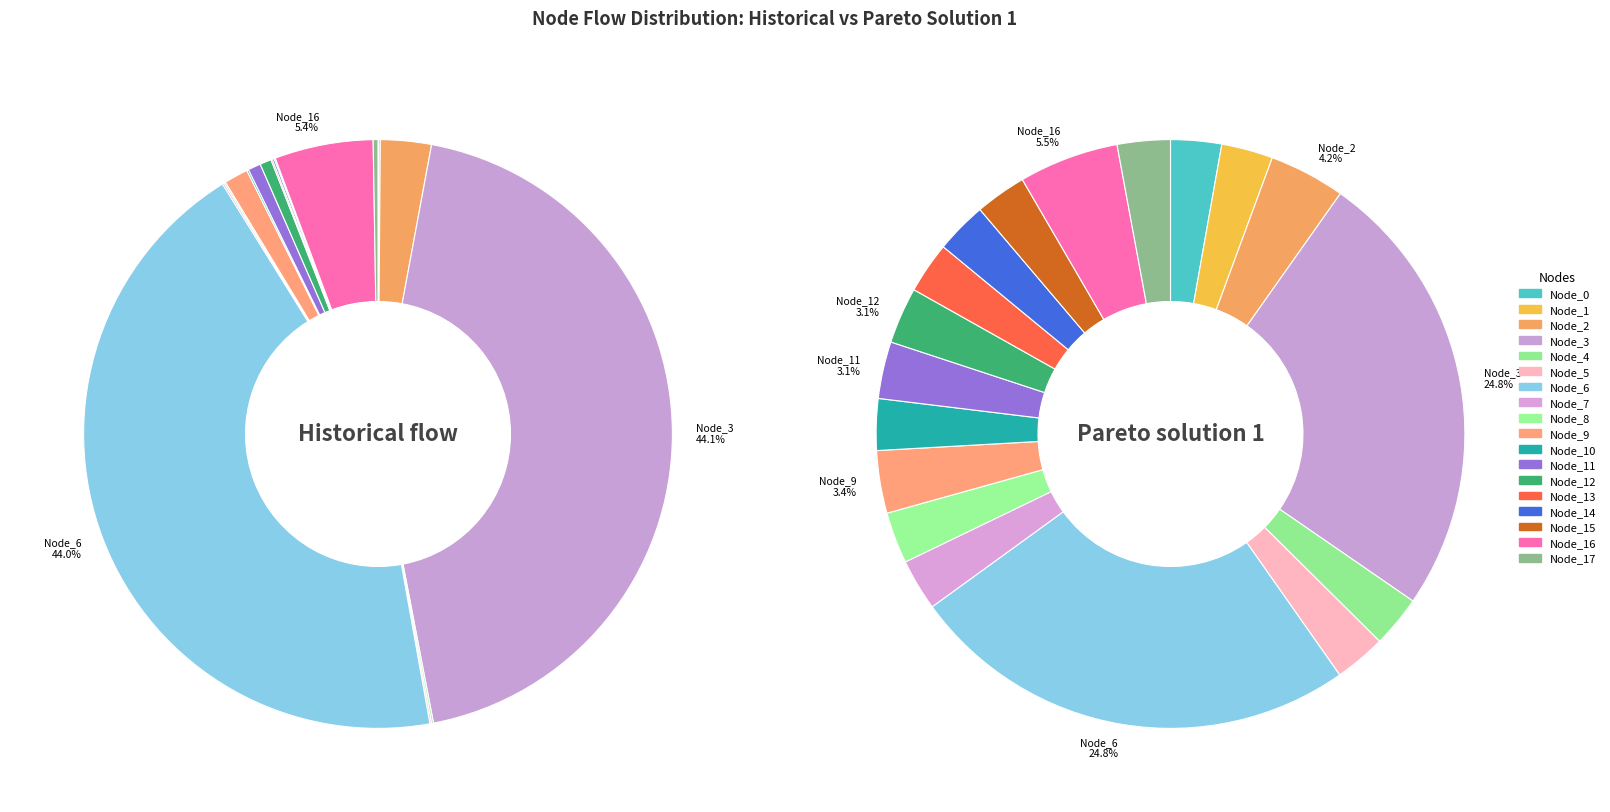

Do Node_8 and Node_0 together represent more than half of the pie?

No